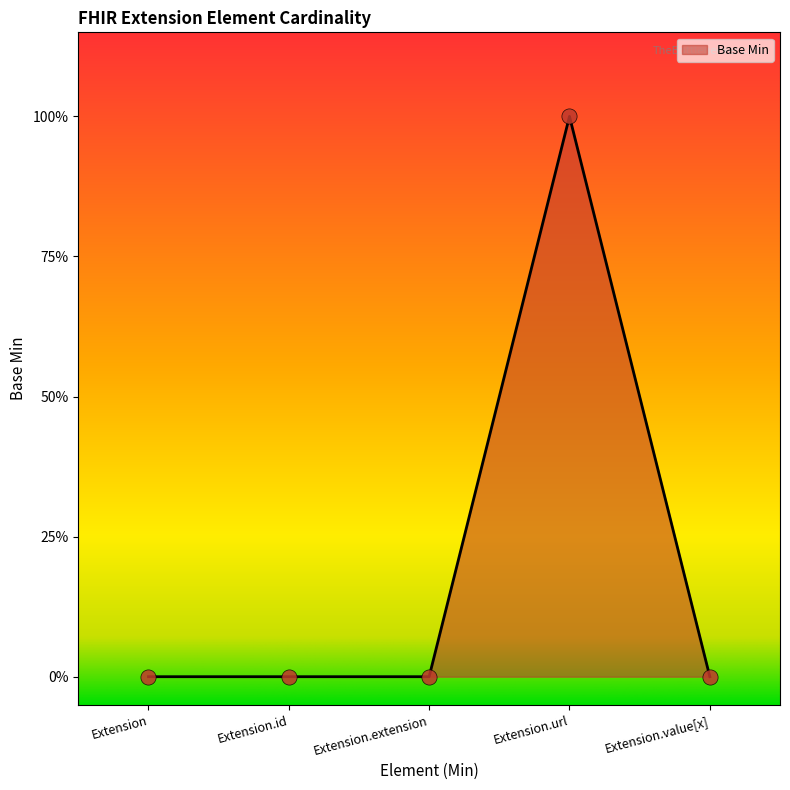

Which has a higher value, Extension.id or Extension.extension?

Extension.id